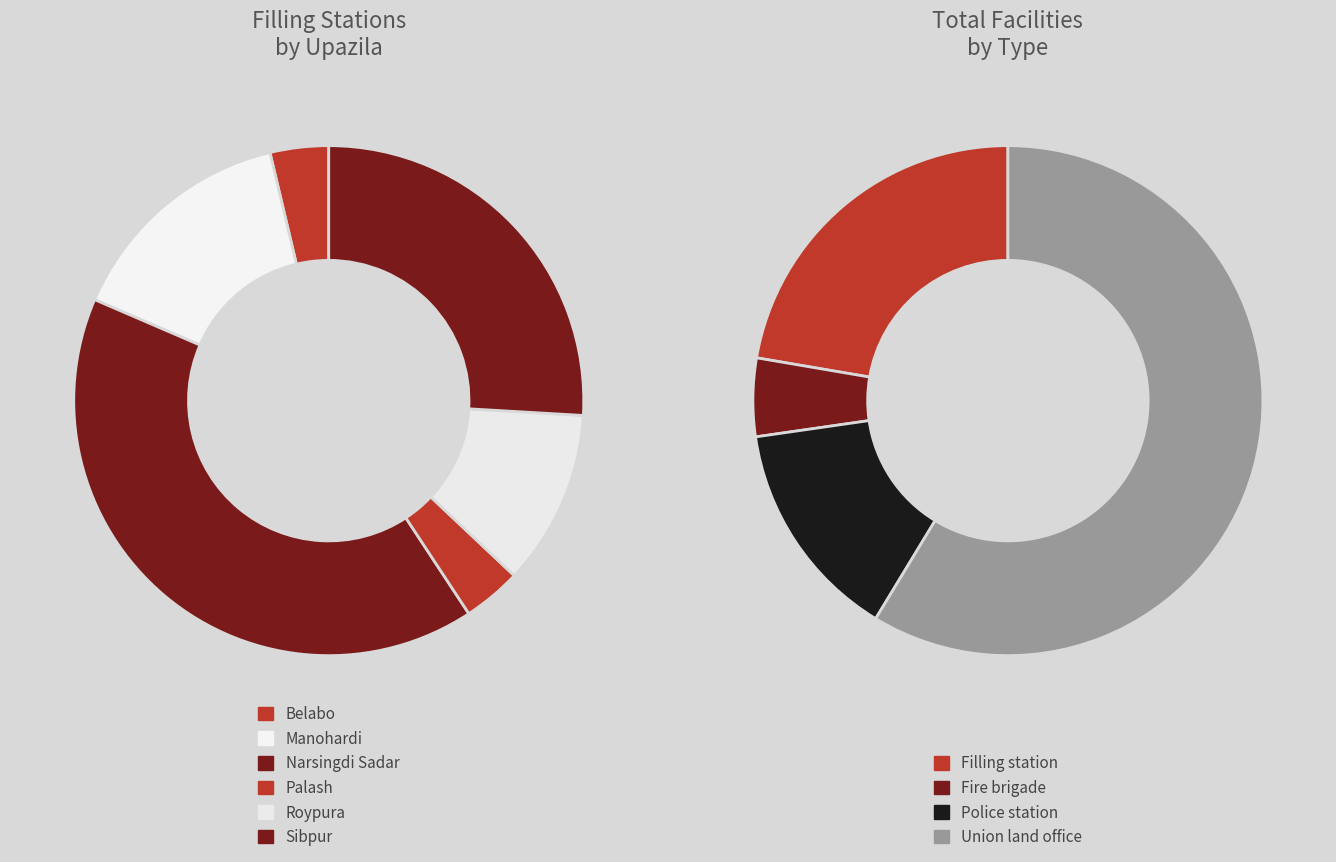

Rank the series by their average value, from highest to lowest.

Union land office, Filling station, Police station/camp, Fire brigade station